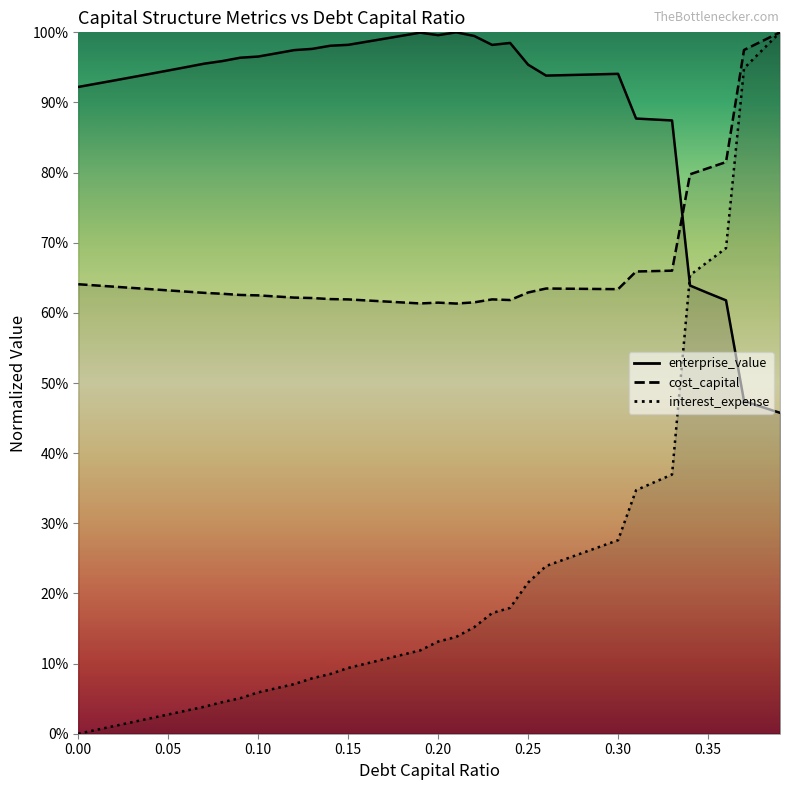

What position from the left is 0.26?

27